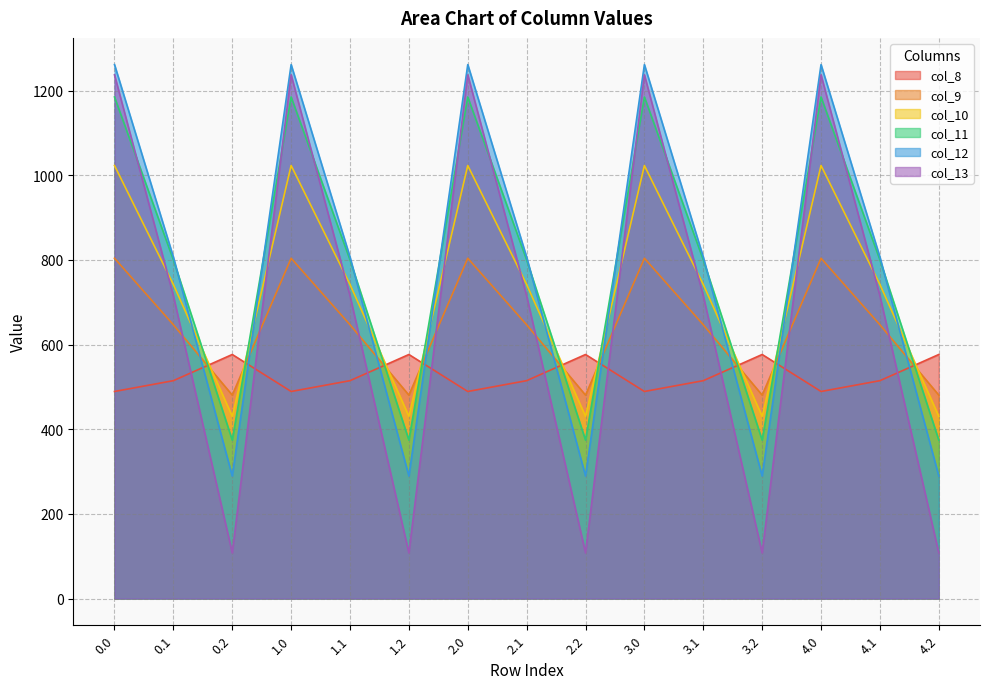

The value of col_12 at 2.1 is 1170.6. True or false?

False